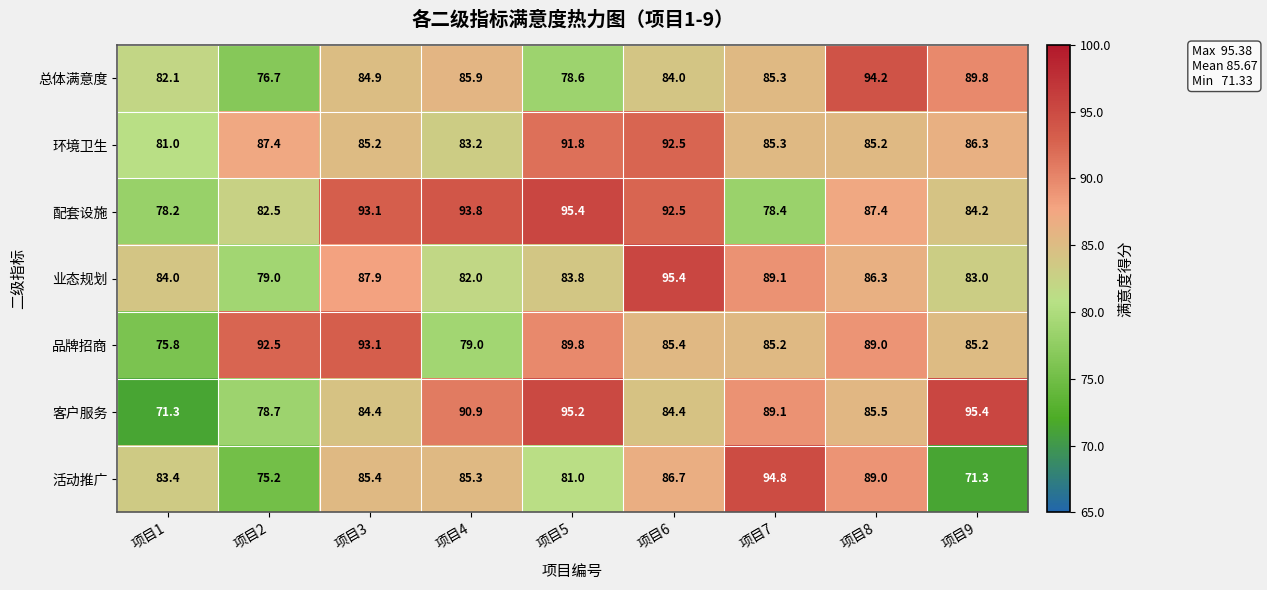

At which category is the sum across all series the highest?

项目6